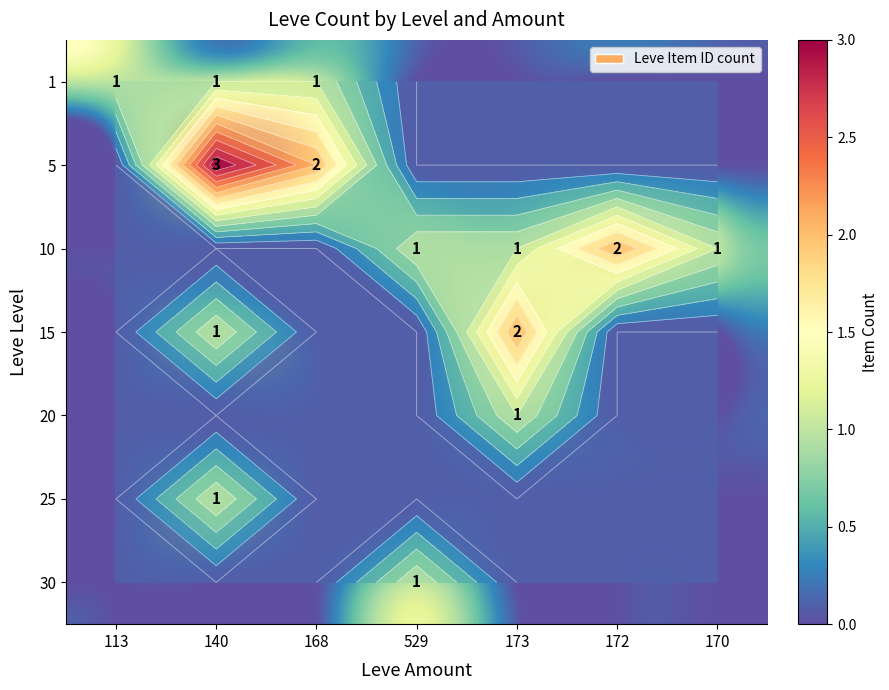

How many 5 values are between 0 and 2?

6